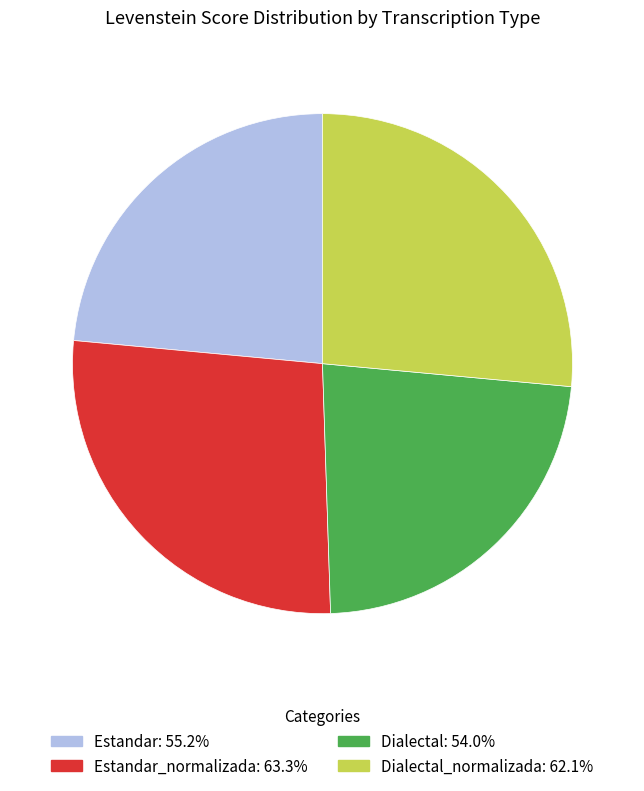

Does any single category account for the majority?

No